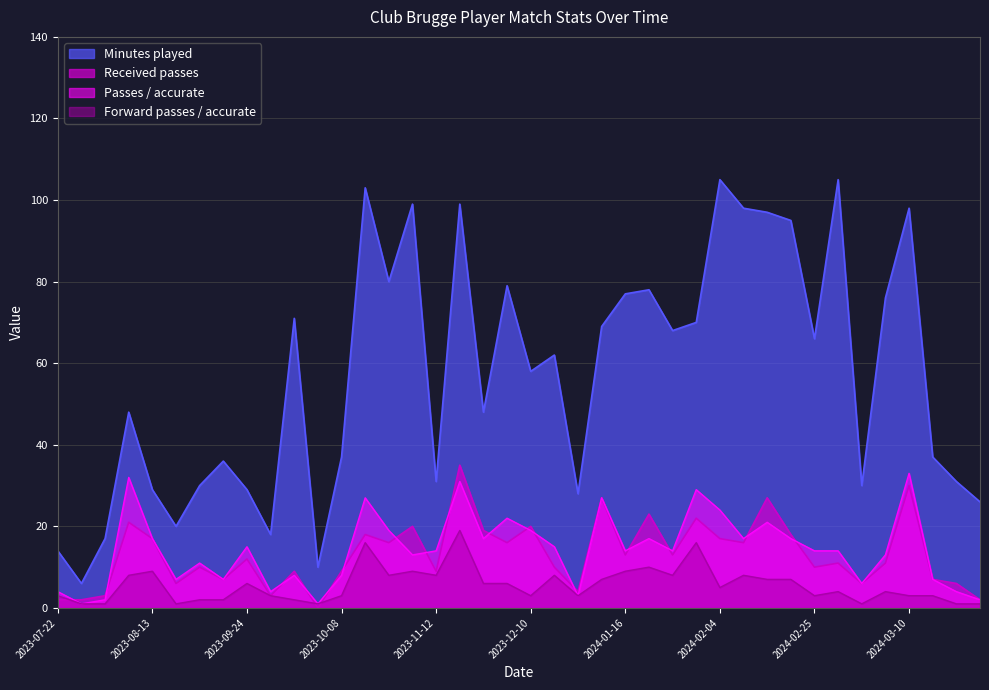

Is the value of Received passes at 2023-10-26 greater than the value of Minutes played at 2024-01-30?

No